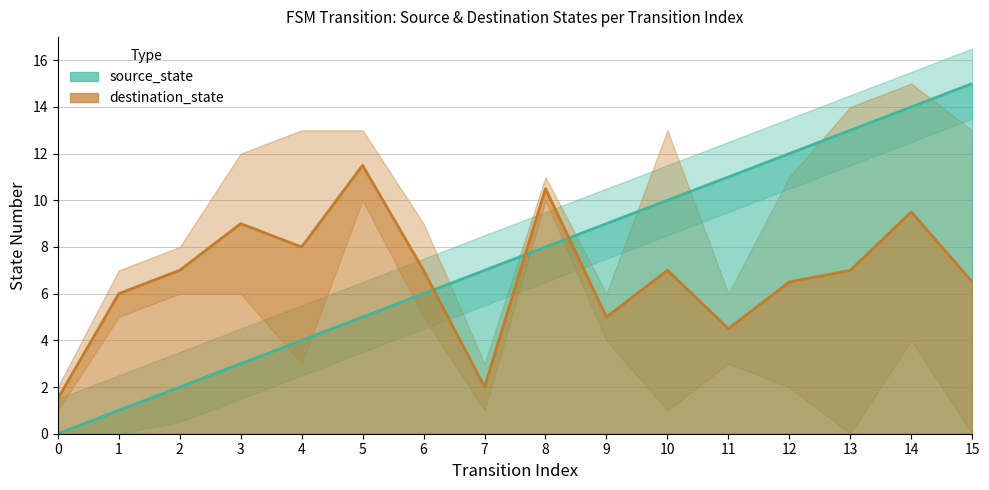

Which series has the largest total across all categories?

source_state